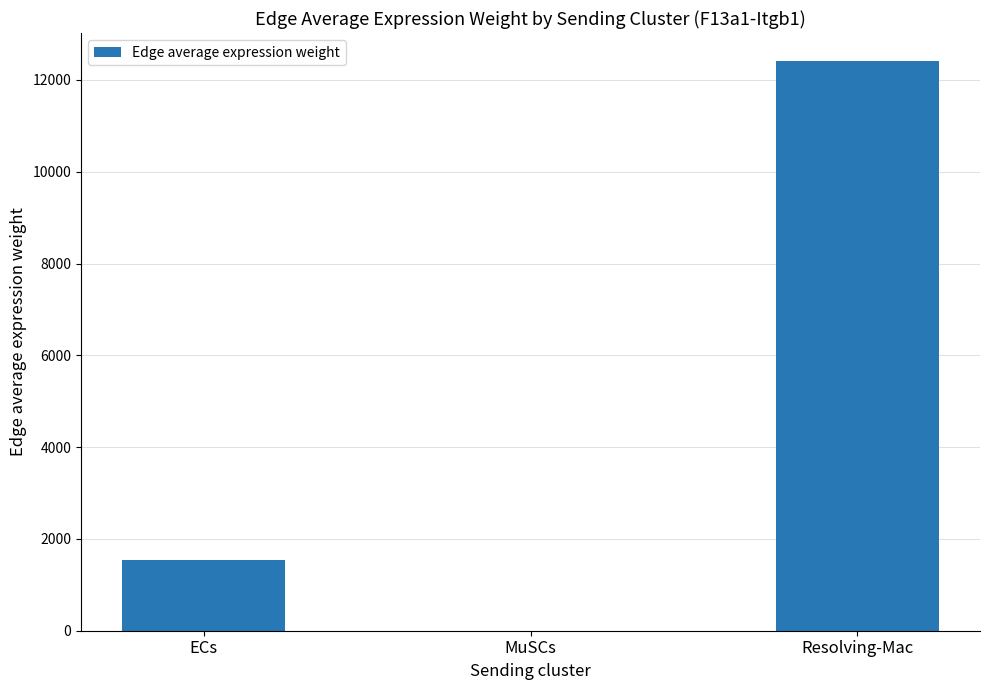

What is the difference between the values at Resolving-Mac and MuSCs?

12399.4